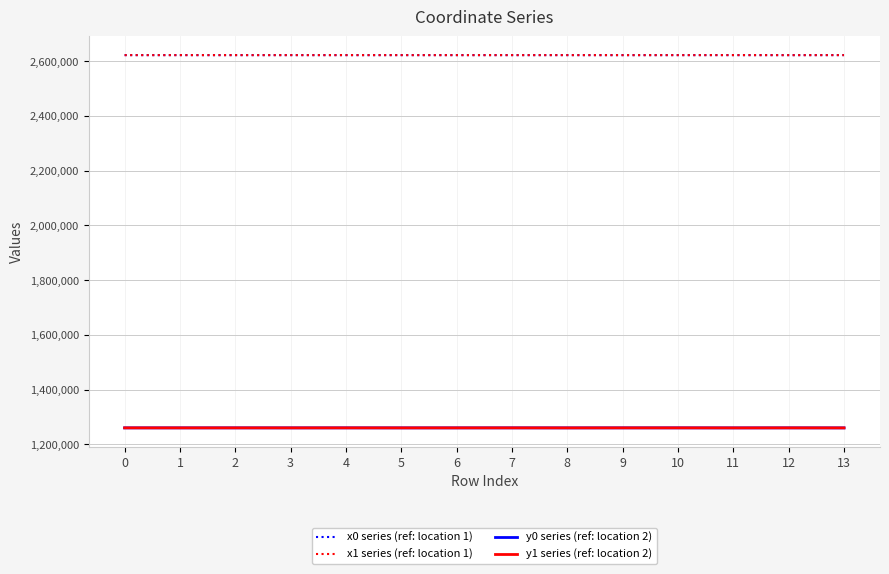

At how many categories does at least one series exceed 2117586?

14